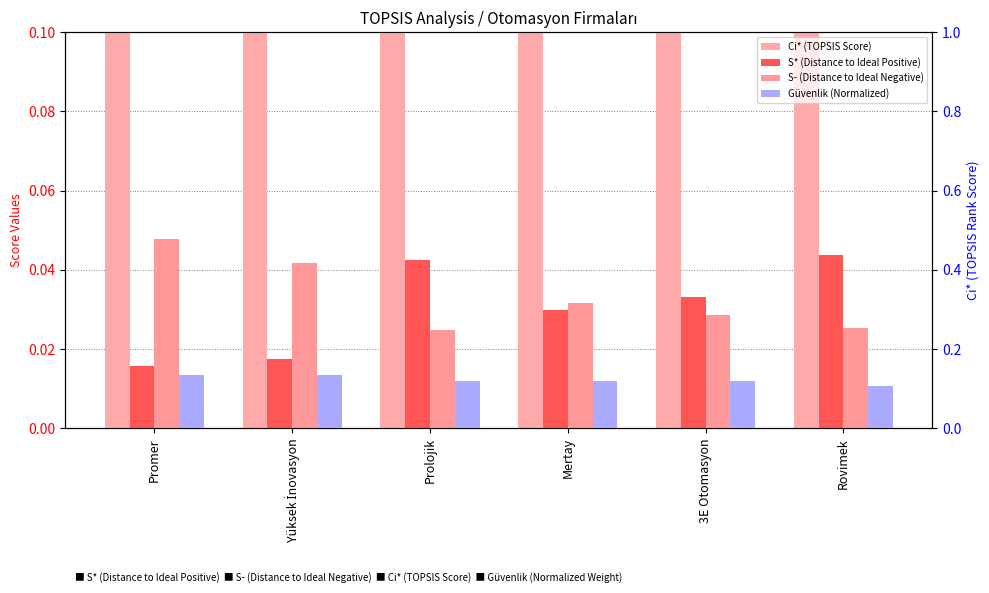

What are all the series names shown in the legend?

Ci* (TOPSIS Score), S* (Distance to Ideal Positive), S- (Distance to Ideal Negative), Güvenlik (Normalized)